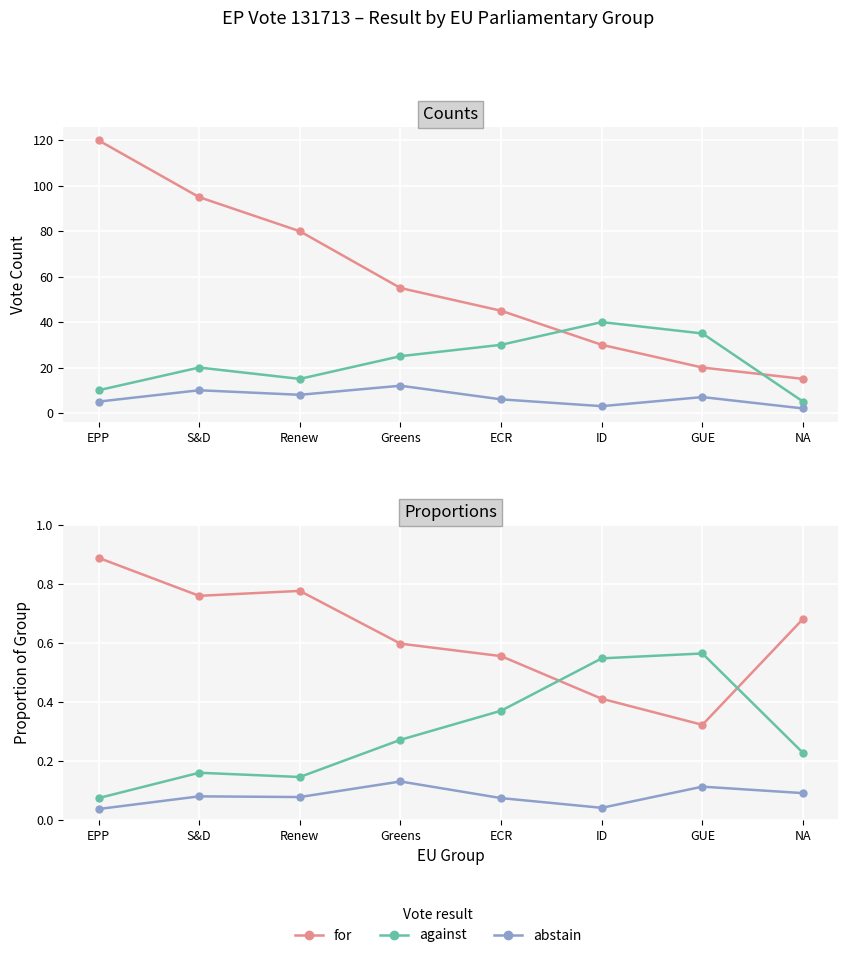

Which series has the largest total across all categories?

for